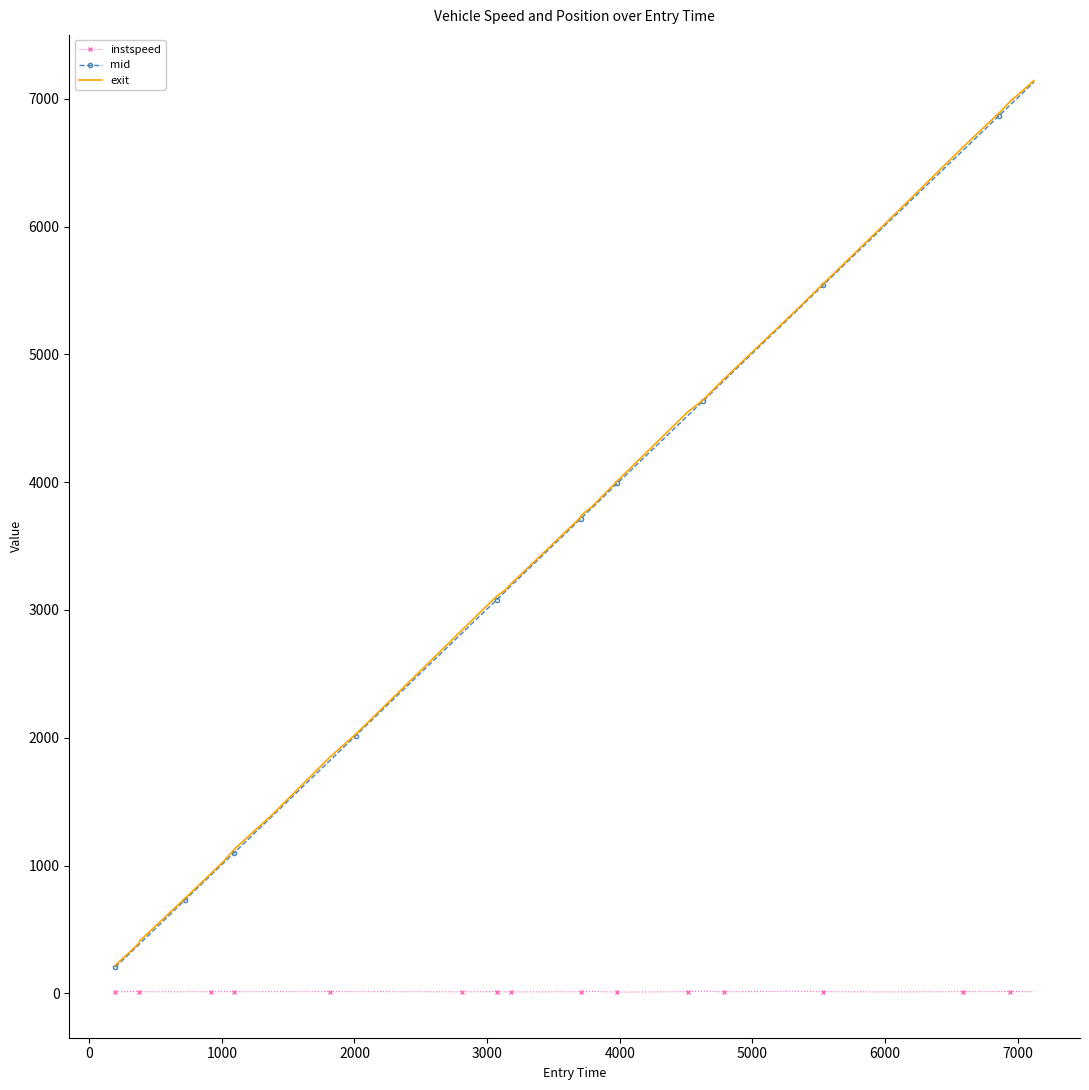

What are all the series names shown in the legend?

instspeed, mid, exit